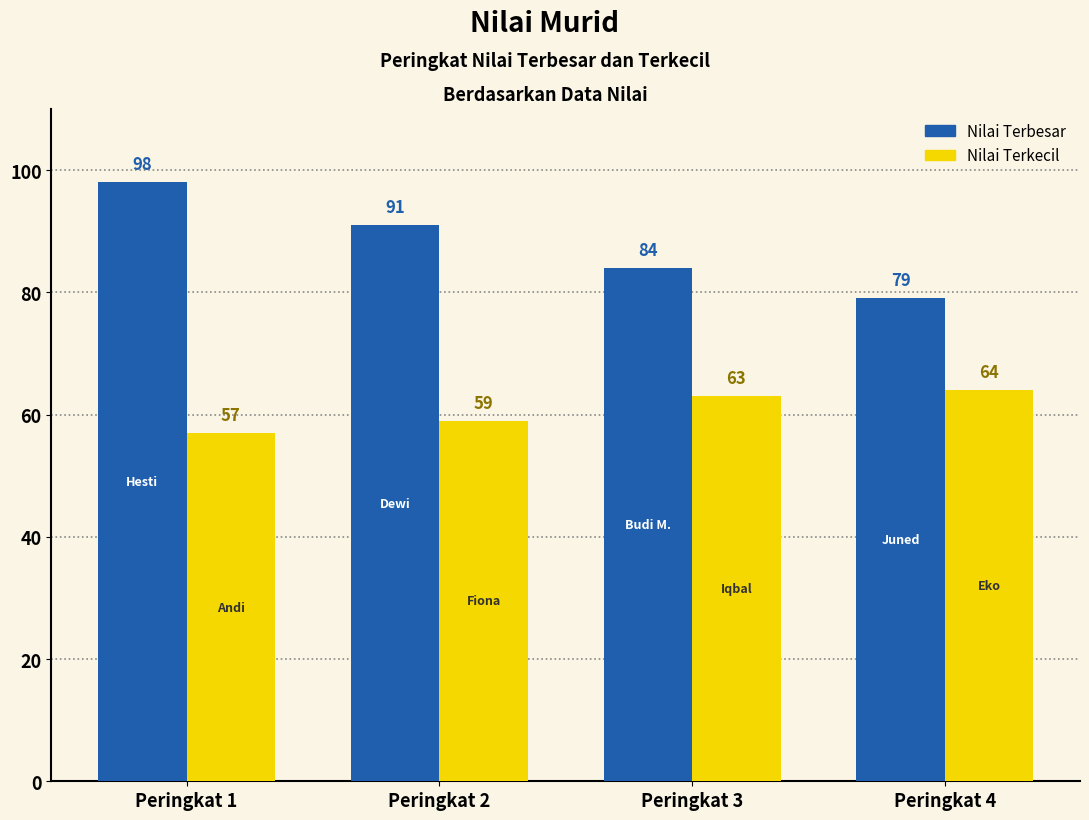

Where does the Nilai Terbesar series first go above 91?

Peringkat 1